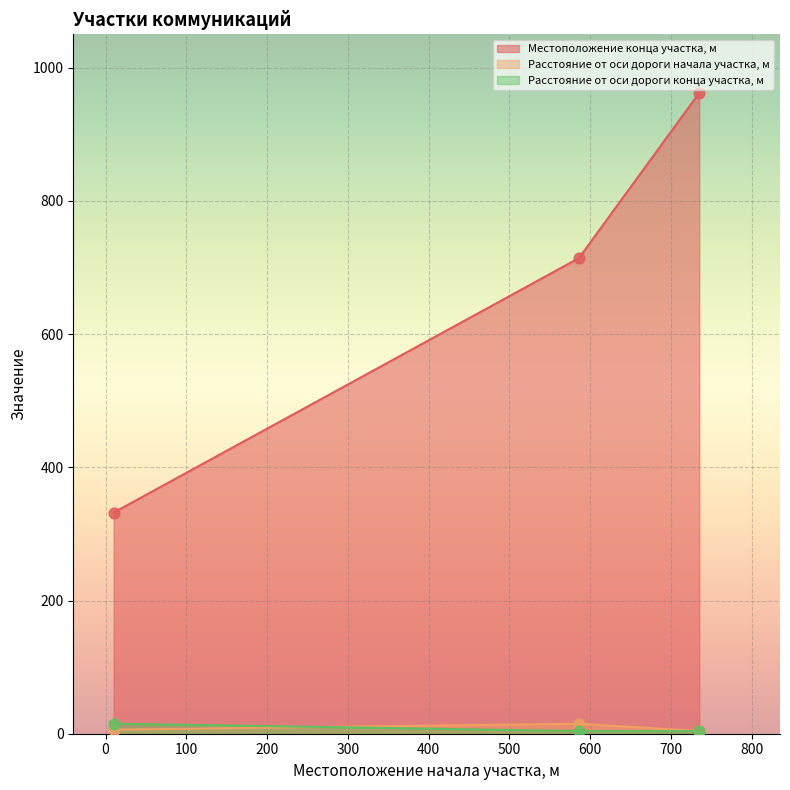

At how many categories does at least one series exceed 522?

2